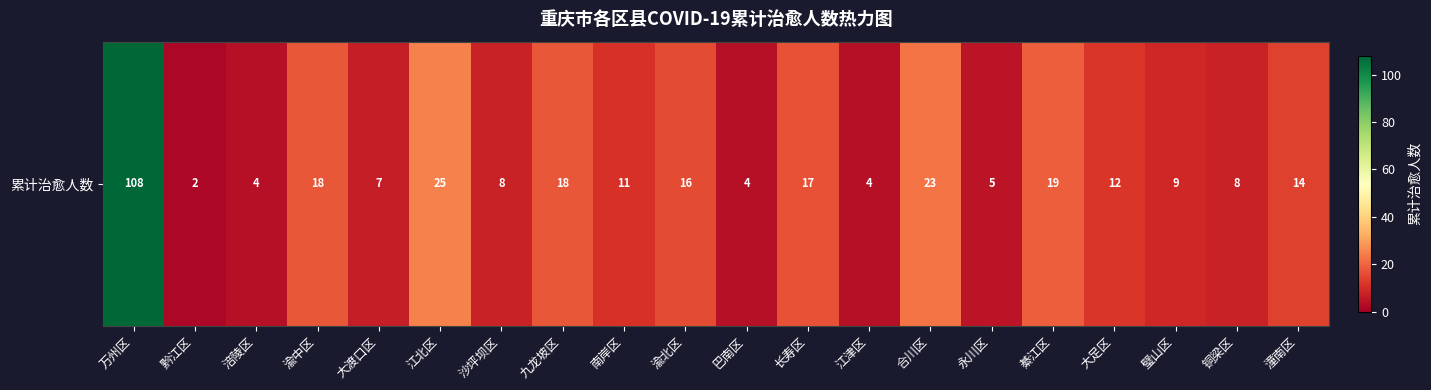

Reading right to left, extract all data points from this chart.

潼南区=14	铜梁区=8	璧山区=9	大足区=12	綦江区=19	永川区=5	合川区=23	江津区=4	长寿区=17	巴南区=4	渝北区=16	南岸区=11	九龙坡区=18	沙坪坝区=8	江北区=25	大渡口区=7	渝中区=18	涪陵区=4	黔江区=2	万州区=108